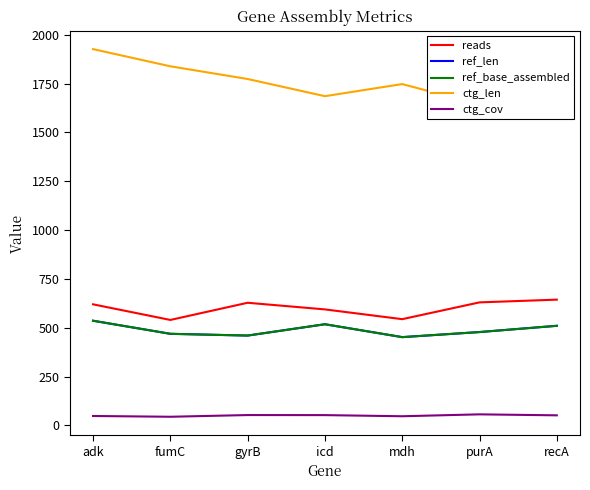

What is the sum of all ctg_cov values?

352.6